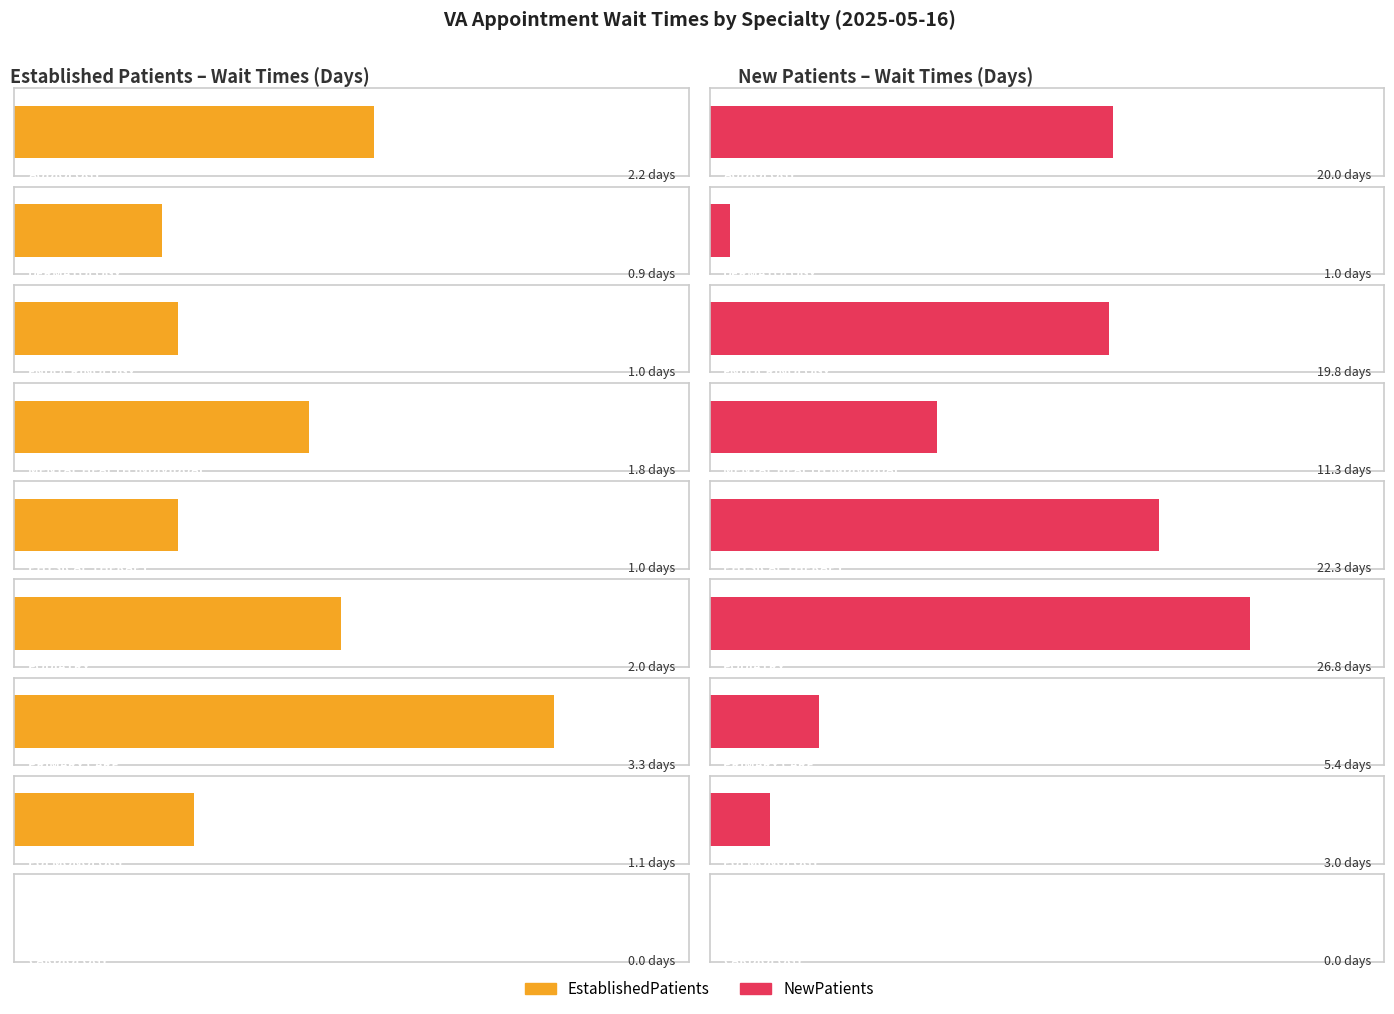

Reading left to right, list all the values displayed in this chart.

EstablishedPatients: 2.2	0.9	1.0	1.8	1.0	2.0	3.3	1.1	0.0
NewPatients: 20.0	1.0	19.8	11.3	22.3	26.8	5.4	3.0	0.0